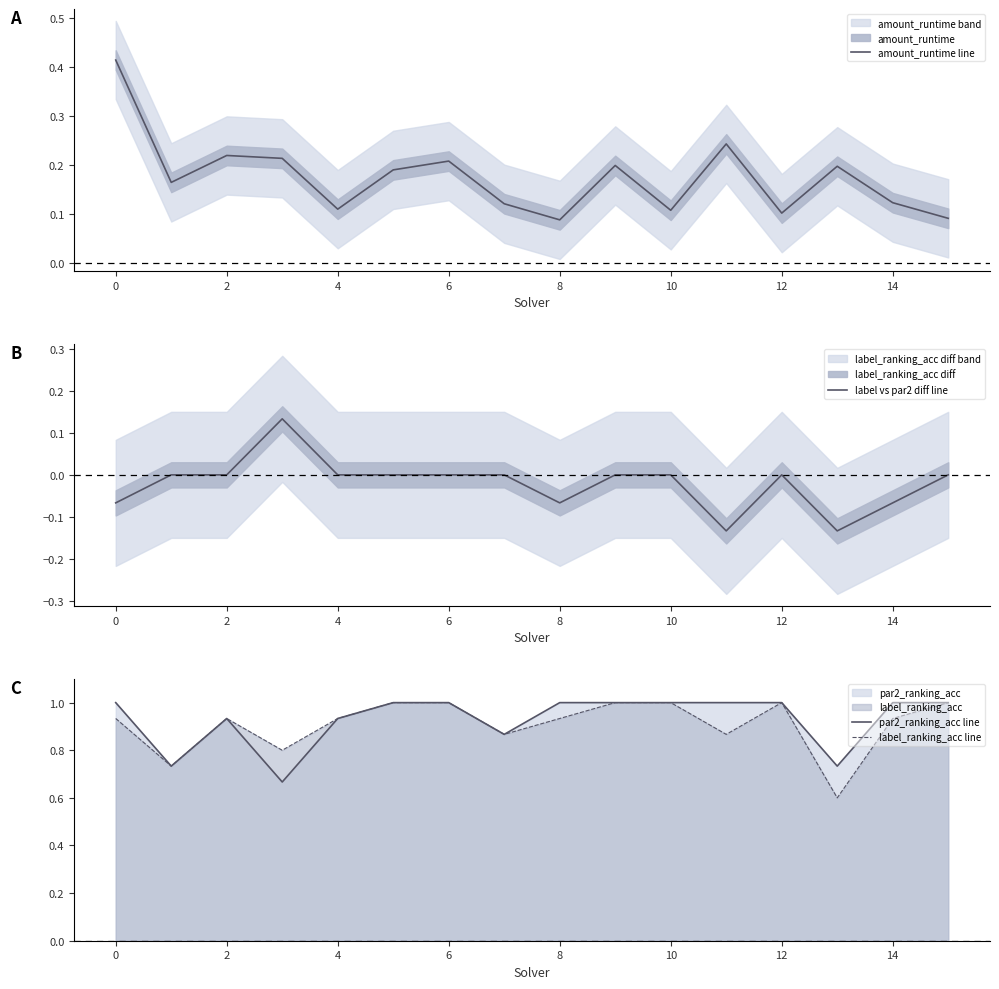

The value of par2_ranking_acc line at 2 is 1.5. True or false?

False